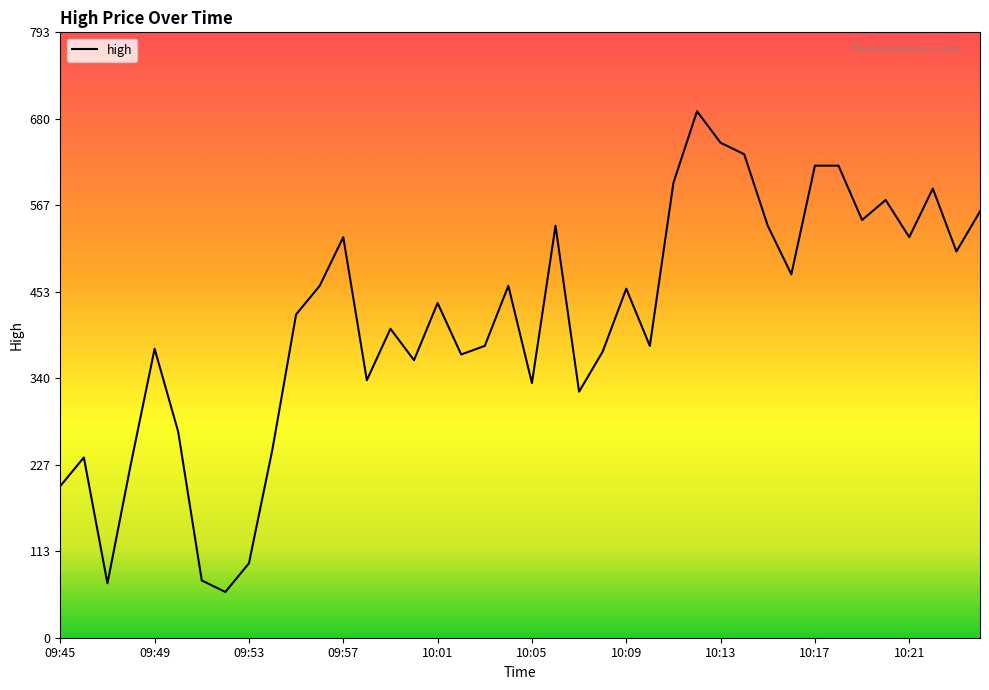

What is the minimum value shown in the chart?

60.0